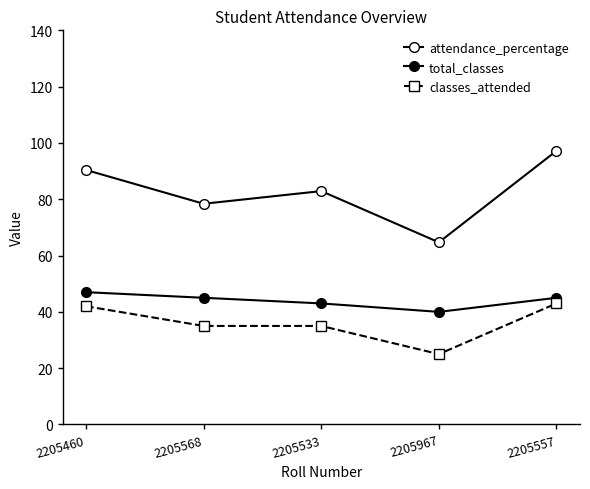

Which label corresponds to the largest value in the chart?

2205557